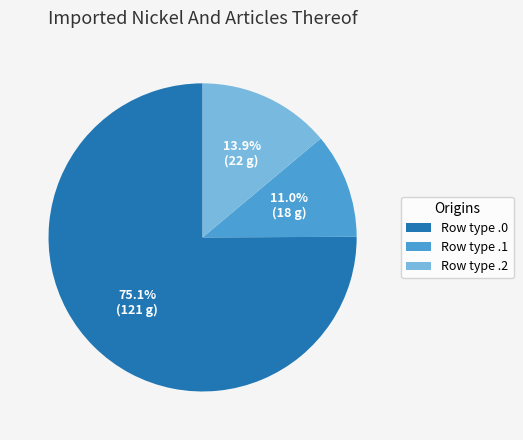

Rank the categories by value from lowest to highest.

Row type .1, Row type .2, Row type .0